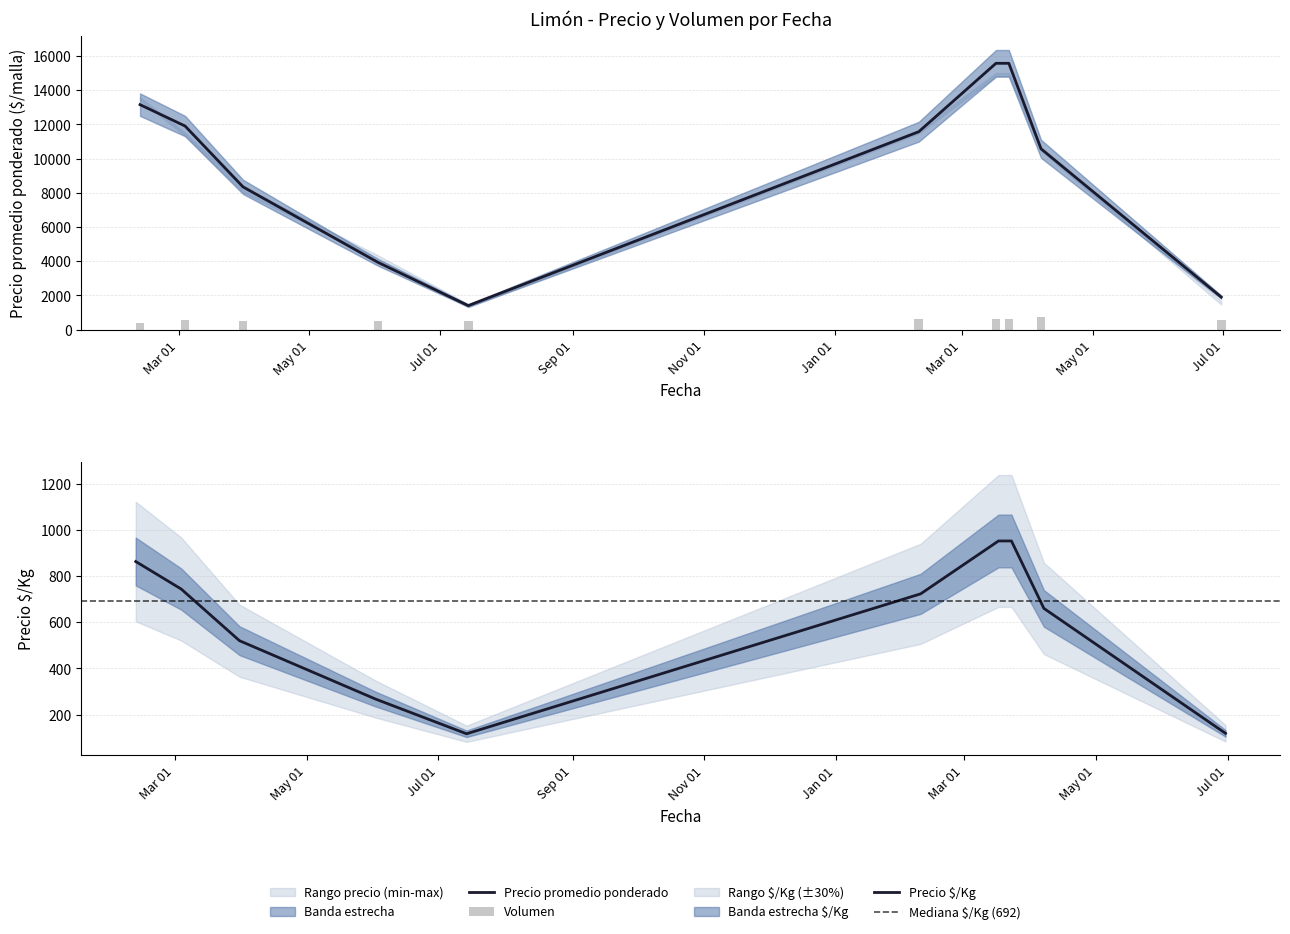

At which label is Precio promedio ponderado closest to 8483?

2021-03-31